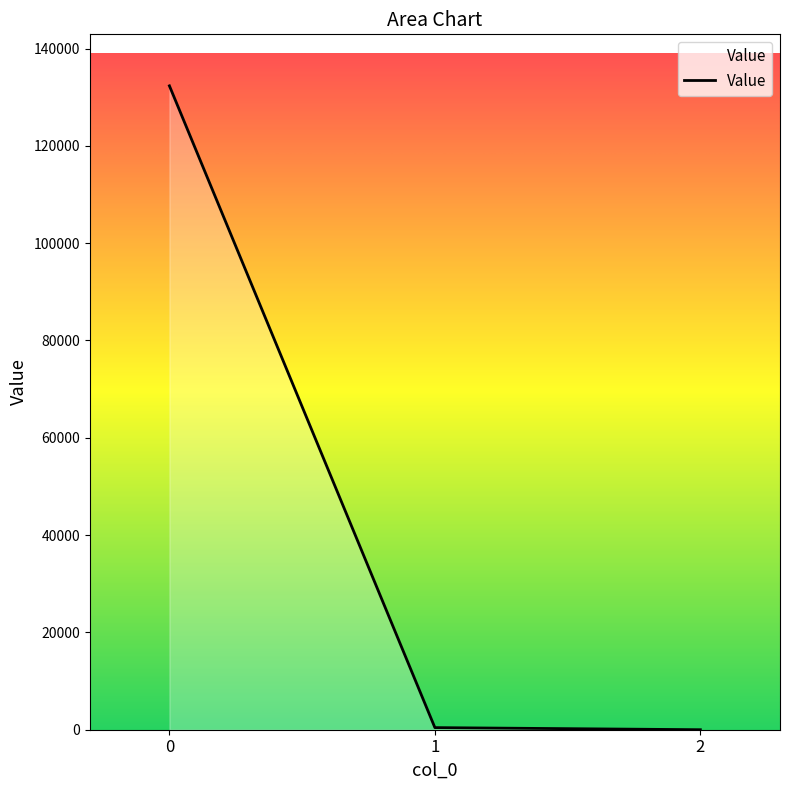

Does the chart have visible grid lines?

No